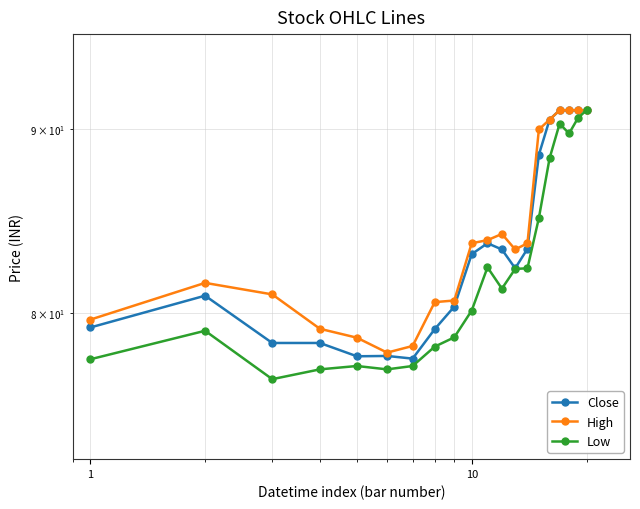

What is the difference between the maximum and minimum values in the Close series?

13.4